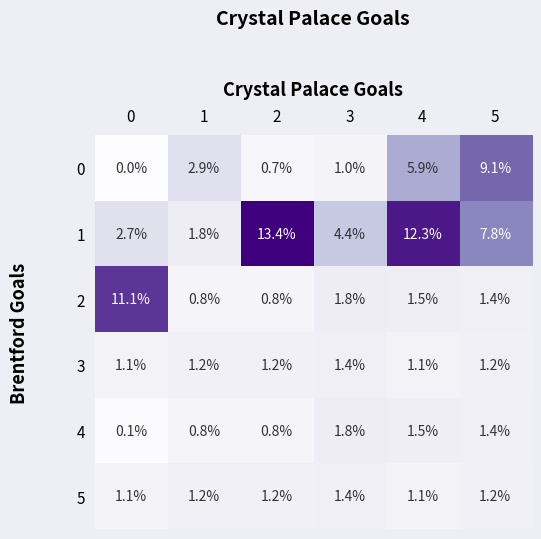

What is the maximum value shown in the chart?

13.4